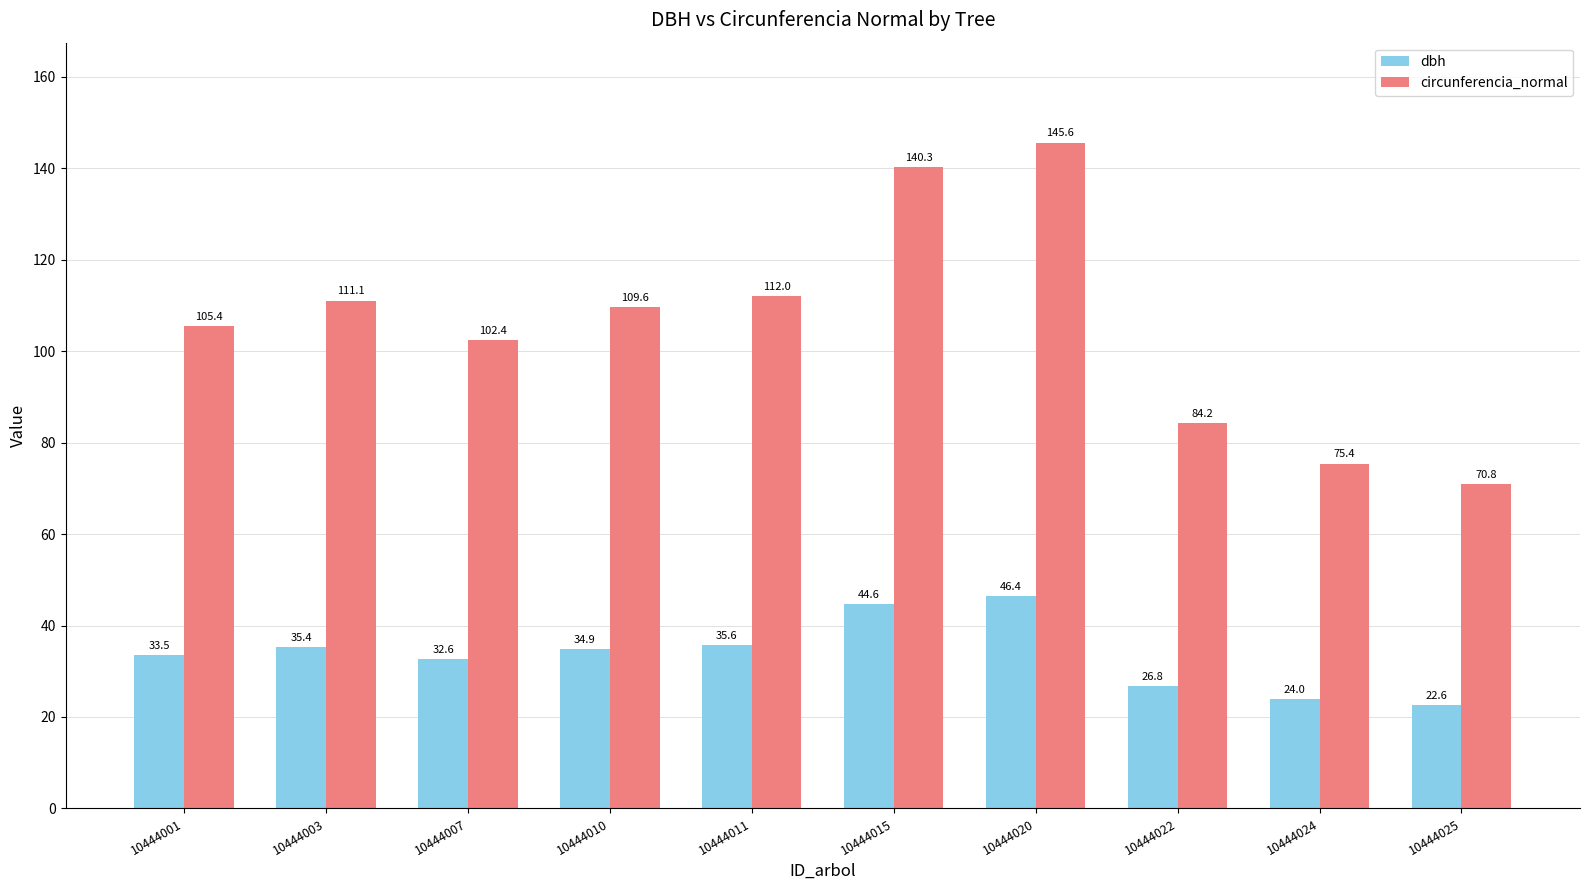

Is it true that dbh equals 39.6 at 10444022?

False